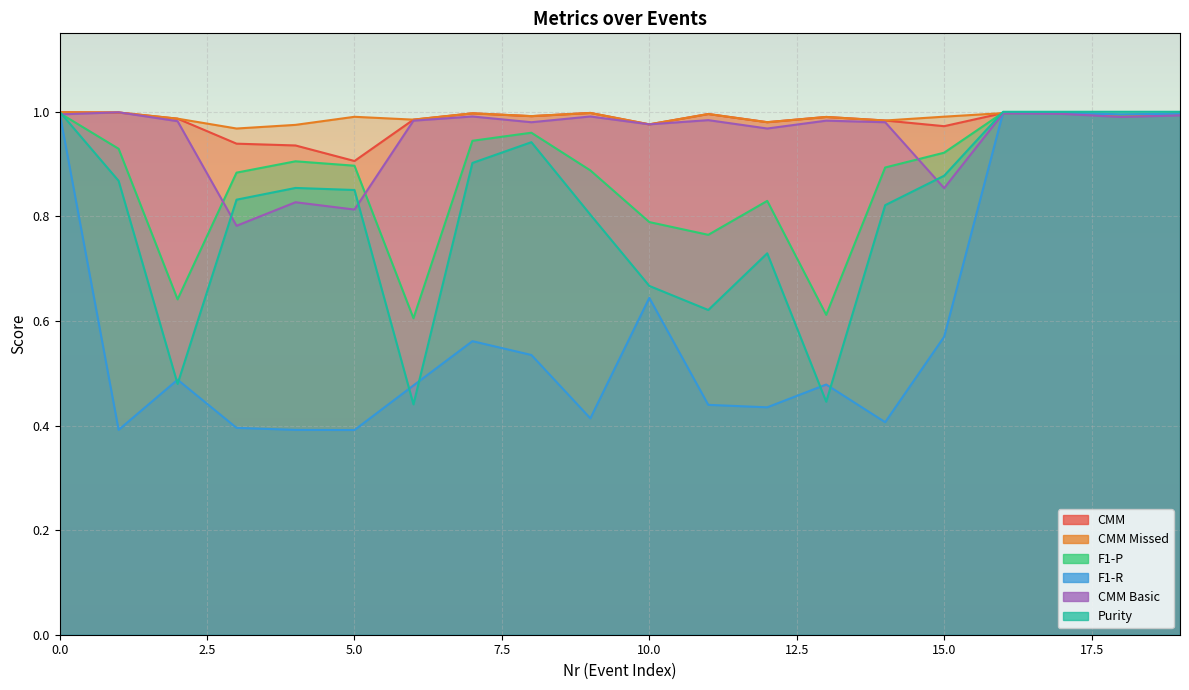

True or false: CMM Missed and CMM cross at least once.

False